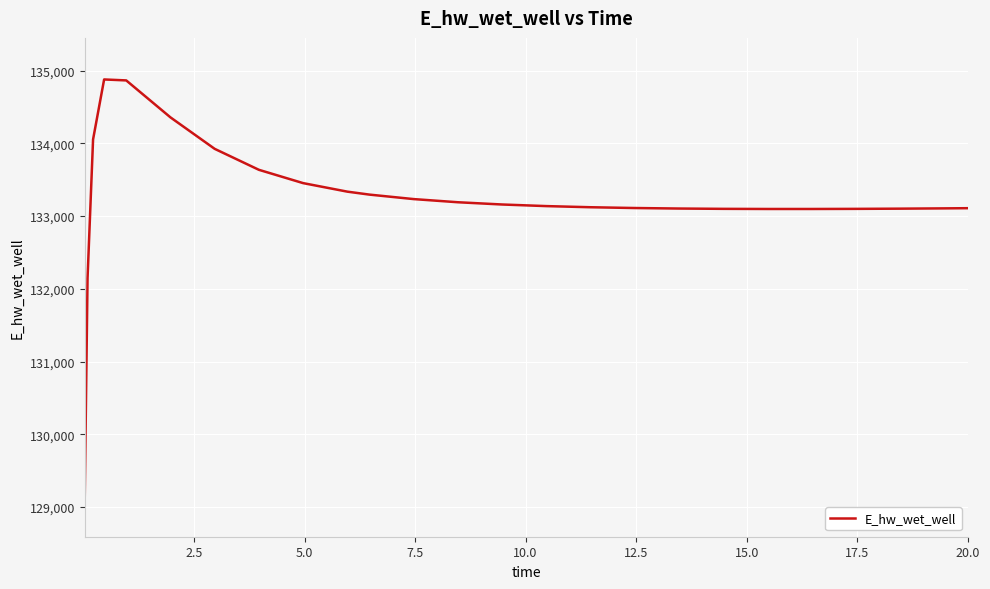

What is the difference between the maximum and minimum values?

5715.4